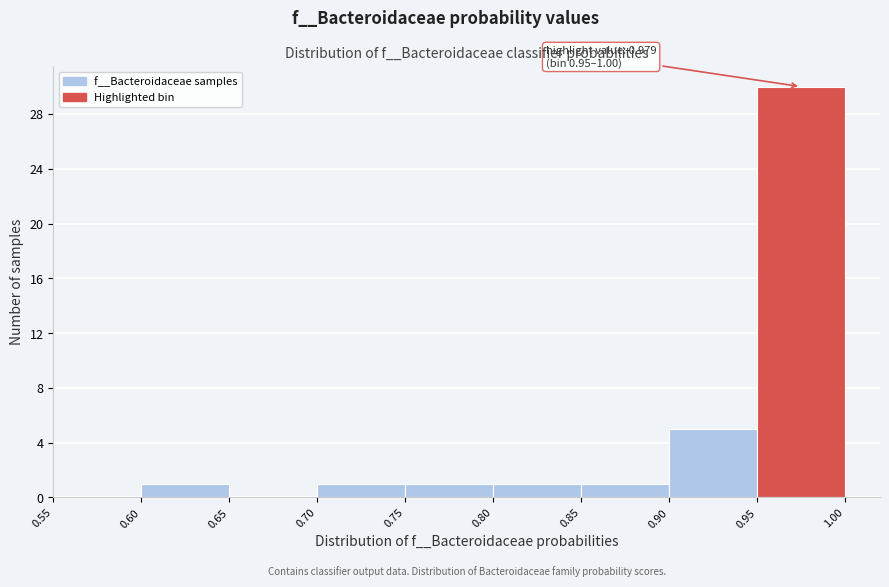

Over which range of the x-axis is the bar tallest?

0.95 to 1.00